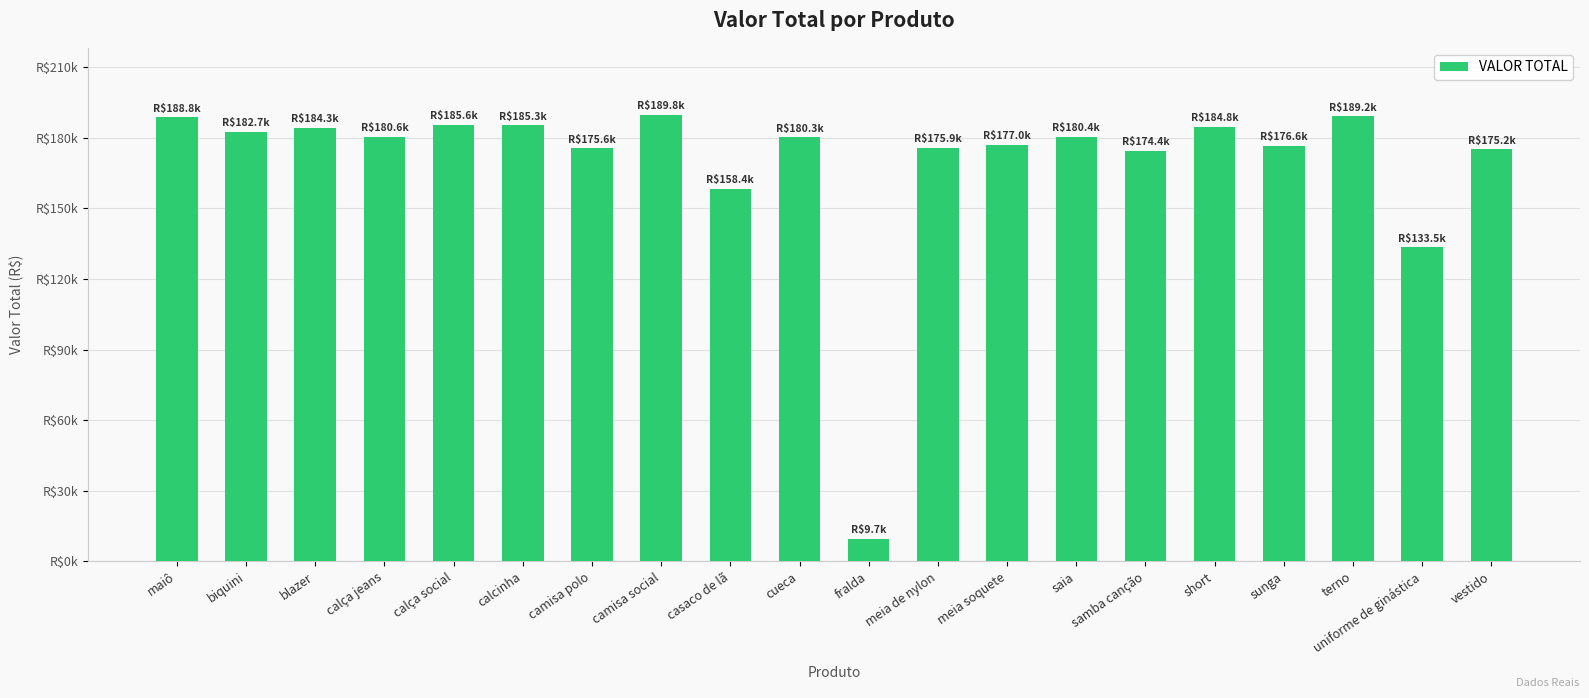

Is it true that the value at blazer is 184345?

True